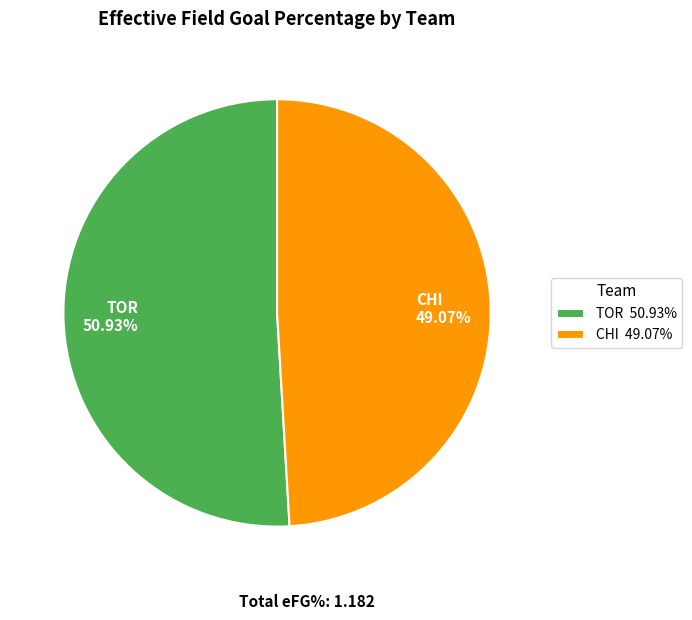

How many segments does this pie chart have?

2